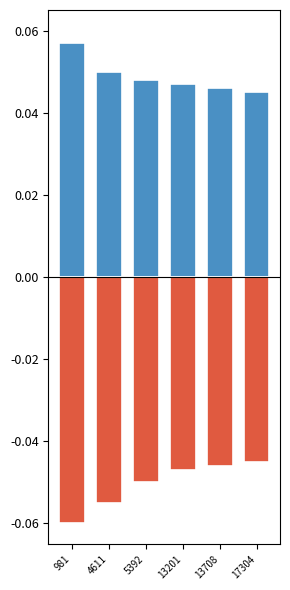

Rank the categories by positive value from lowest to highest.

17304, 13708, 13201, 5392, 4611, 981